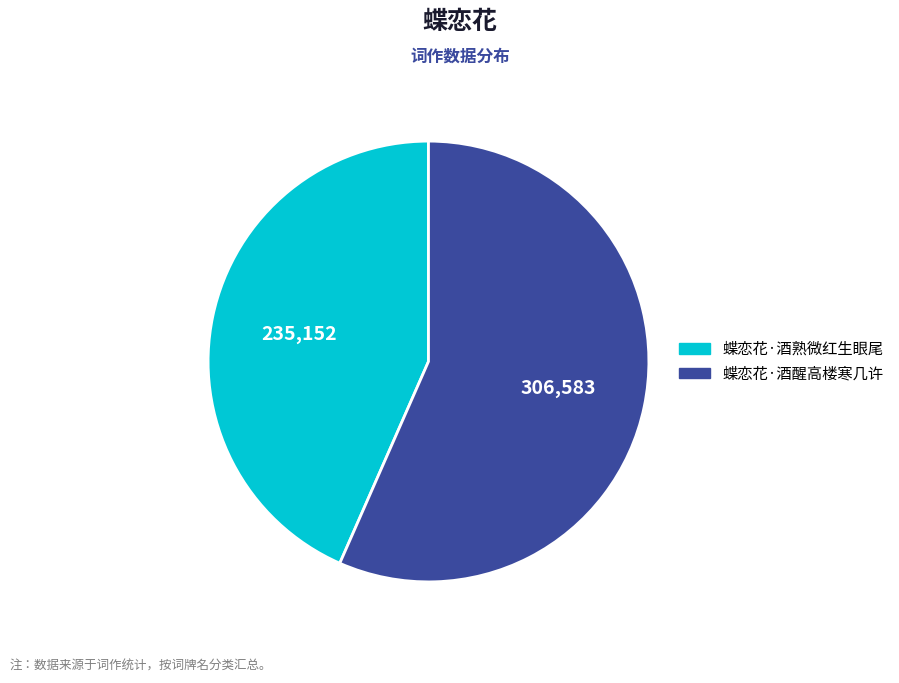

How many segments does this pie chart have?

2